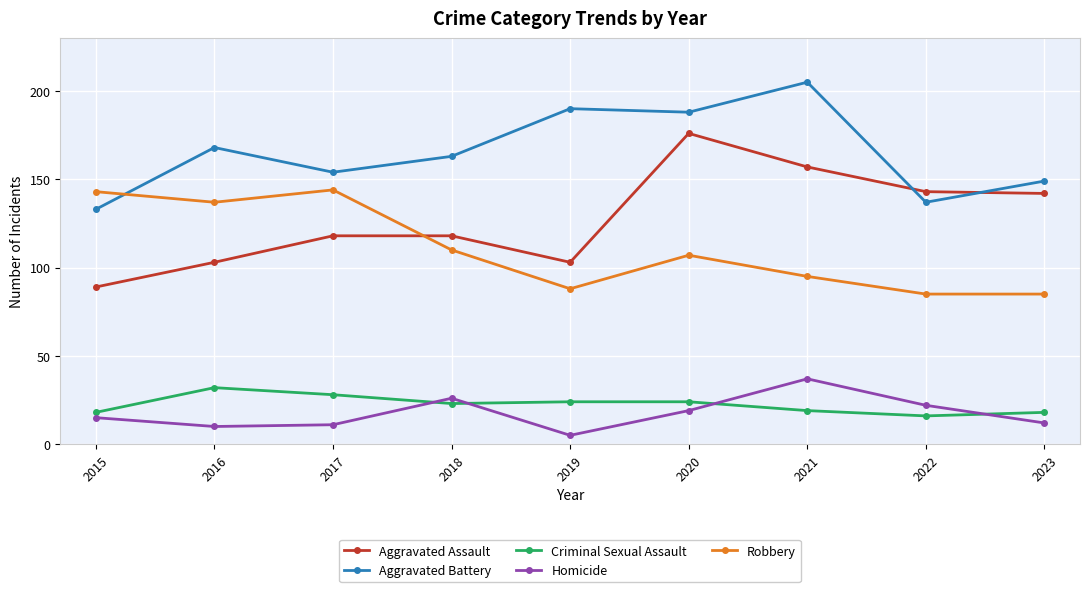

What value does the Homicide series have at 2023?

12